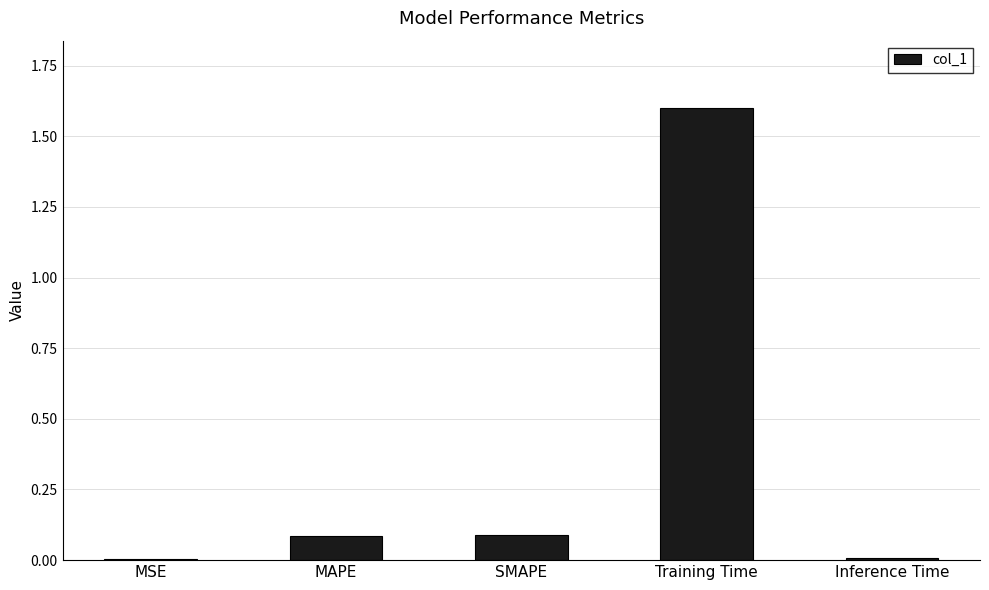

What is the difference between the values at SMAPE and MSE?

0.1